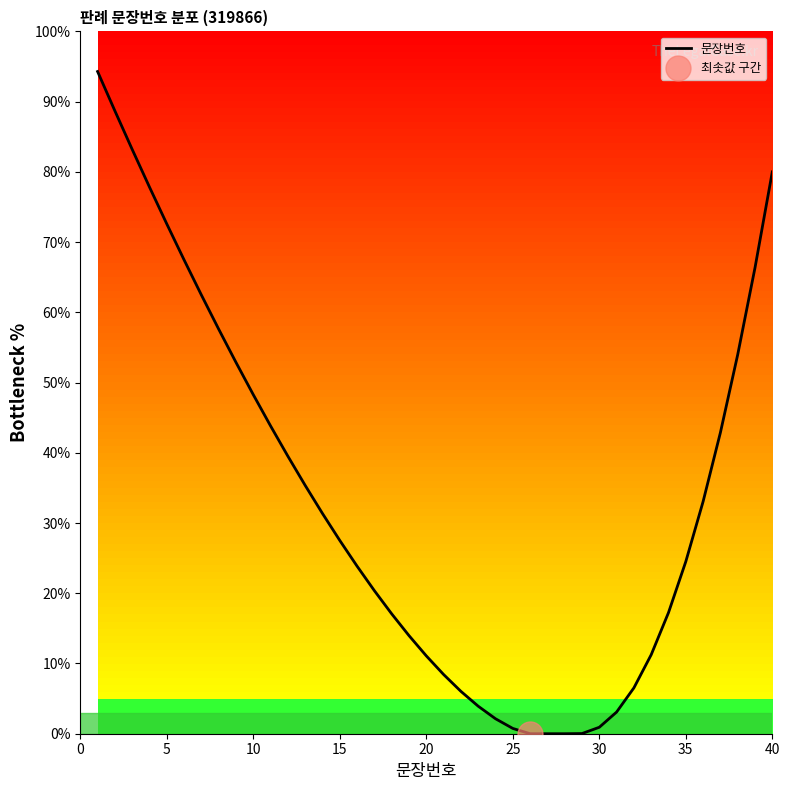

What is the difference between the second highest and minimum values?

88.7